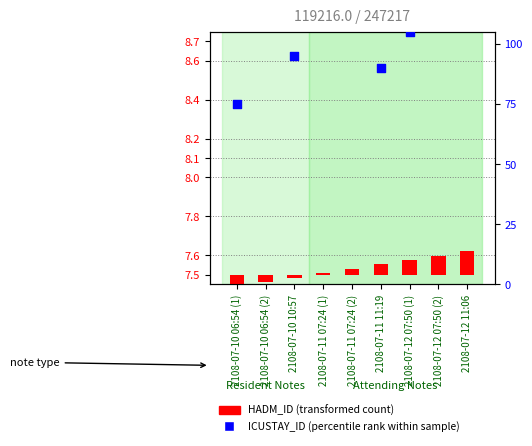

Is the value of ICUSTAY_ID (percentile rank) at 2108-07-10 10:57 greater than the value of HADM_ID (transformed) at 2108-07-12 11:06?

Yes